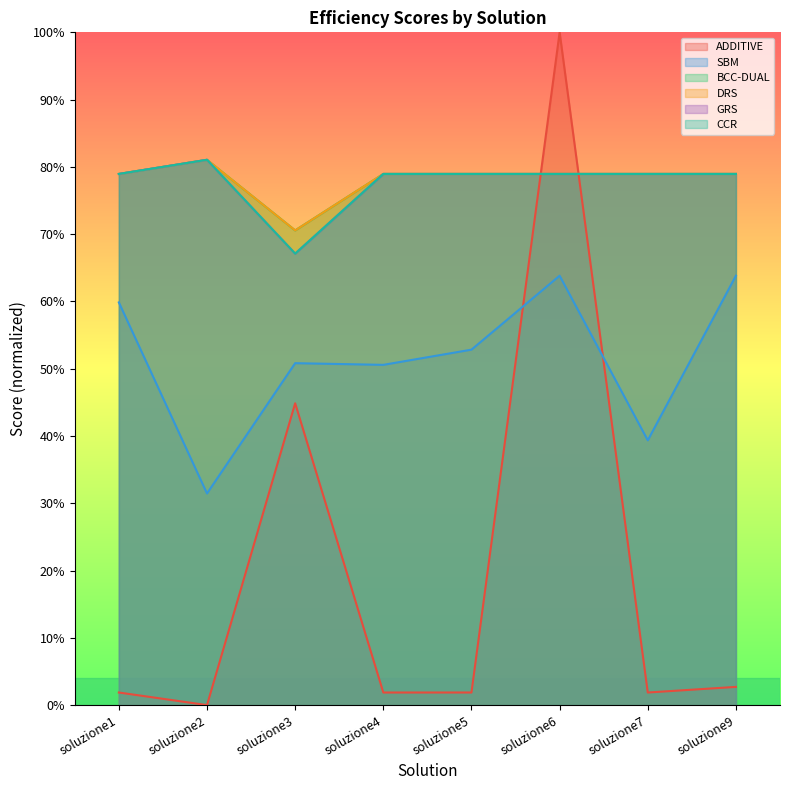

How many lines are shown in the chart?

6